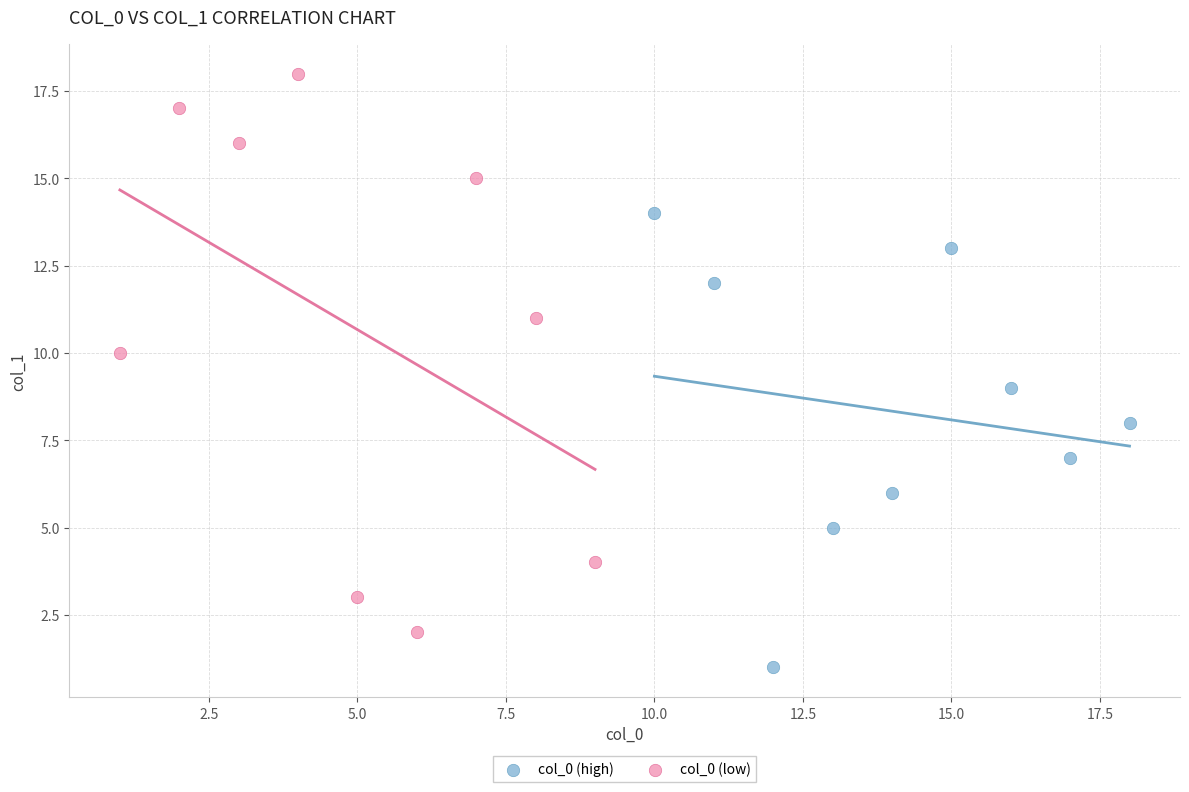

Which series reaches the maximum Y coordinate?

col_0 (low)